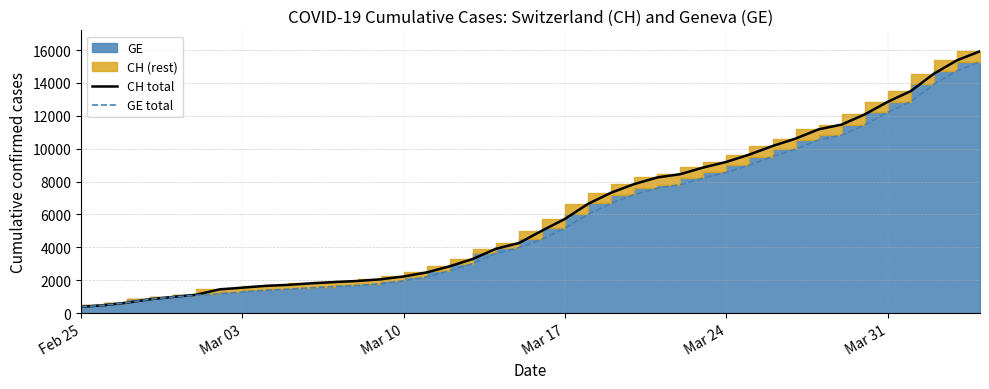

How many data points in CH total are less than 5012?

20